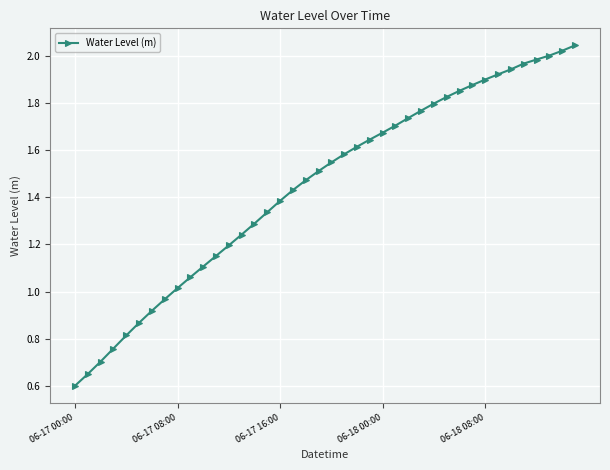

Is this an area chart (filled region under the line)?

No